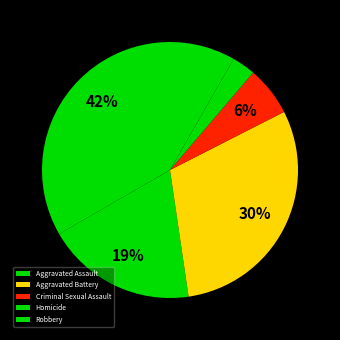

How many slices are in this pie chart?

5